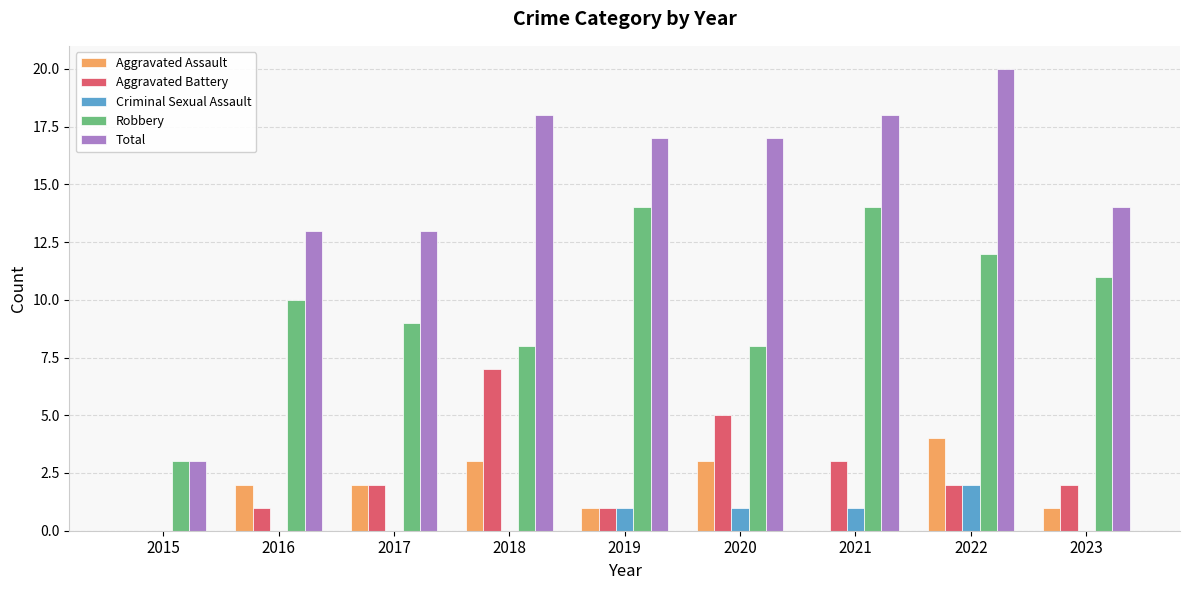

Is the value of Total at 2016 greater than the value of Aggravated Battery at 2019?

Yes